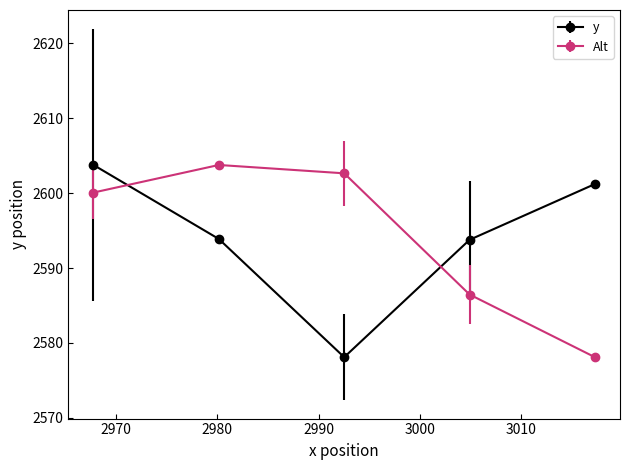

Which series ends up on top after the final intersection of Alt and y?

y